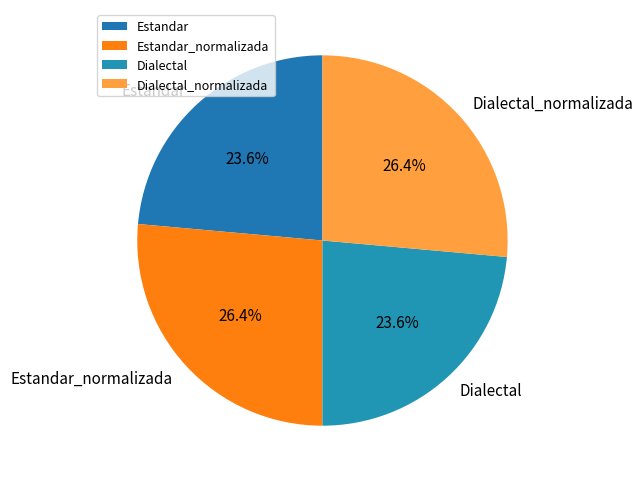

The Dialectal slice represents 18% of the pie. True or false?

False